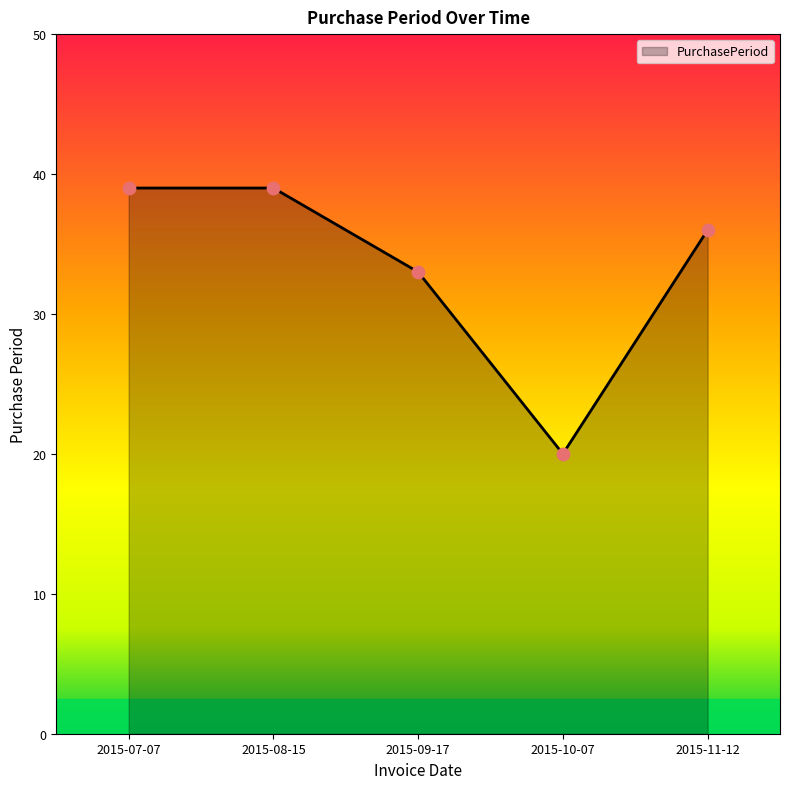

What is the ratio of the value at 2015-07-07 to the value at 2015-11-12?

1.1